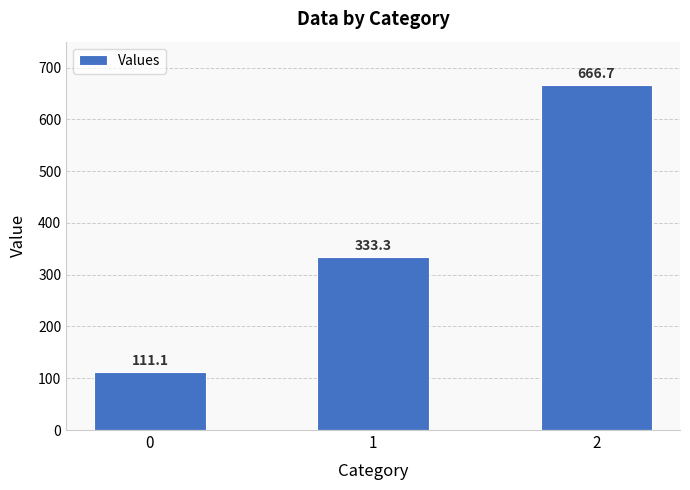

What is the sum of all values?

1111.1